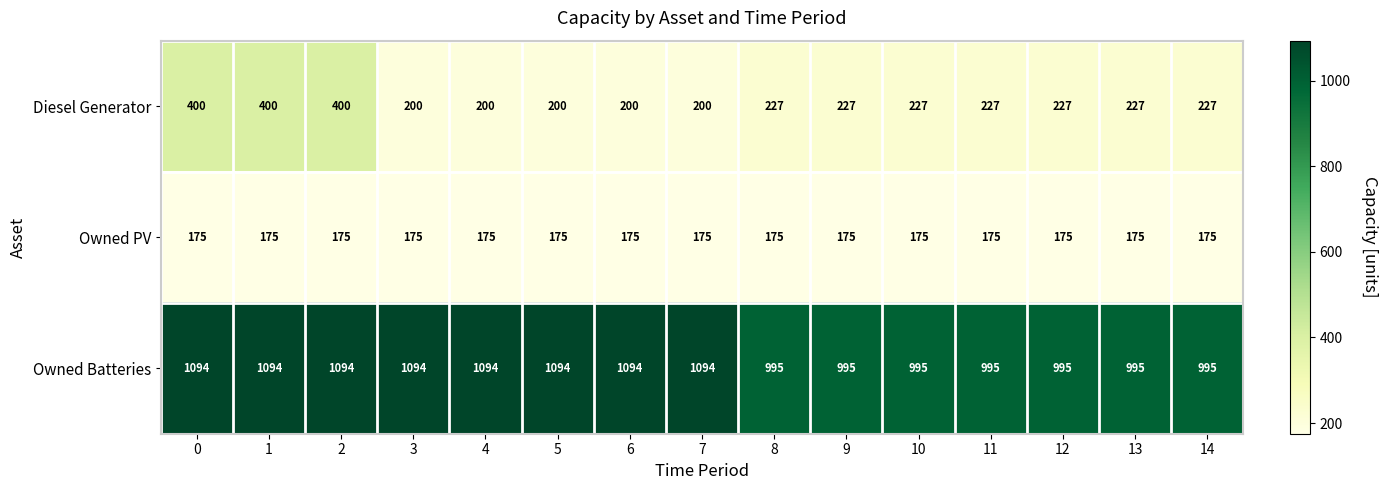

What is the approximate value of Owned PV at 3?

175